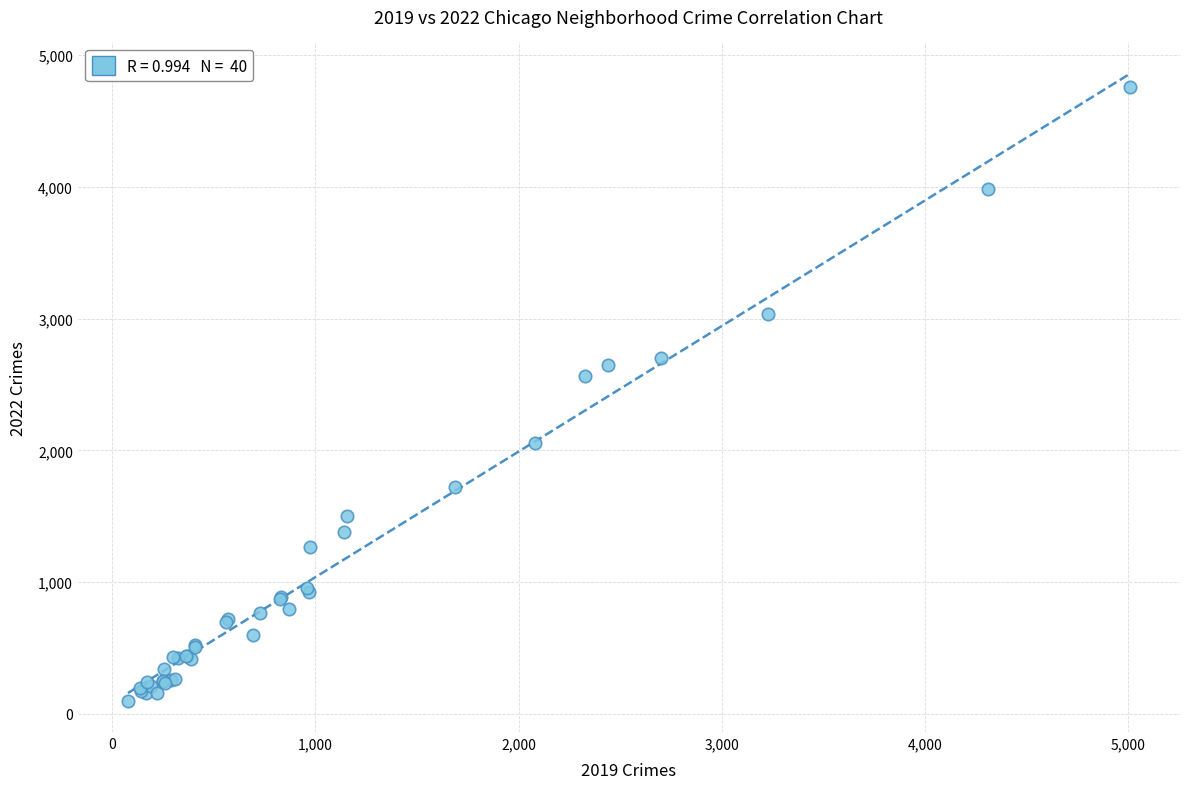

What Y value in the scatter plot is closest to 2430?

2566